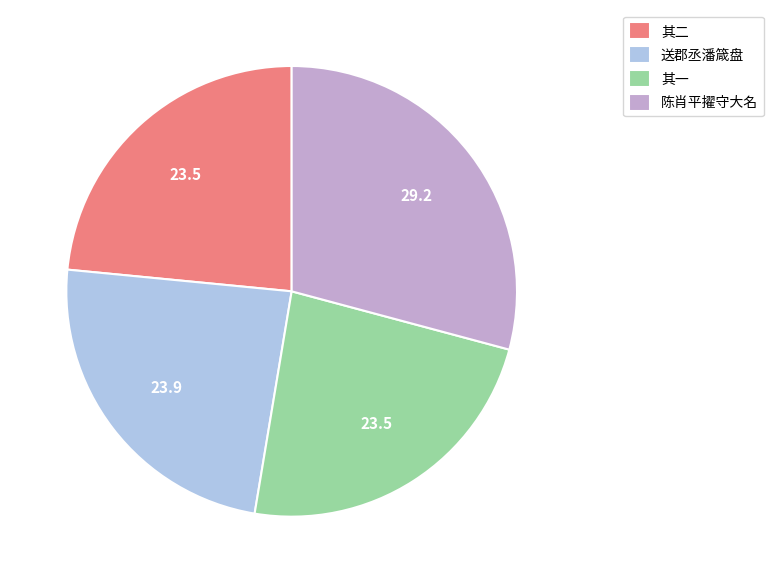

Combined, do 陈肖平擢守大名 and 其二 account for over 50%?

Yes